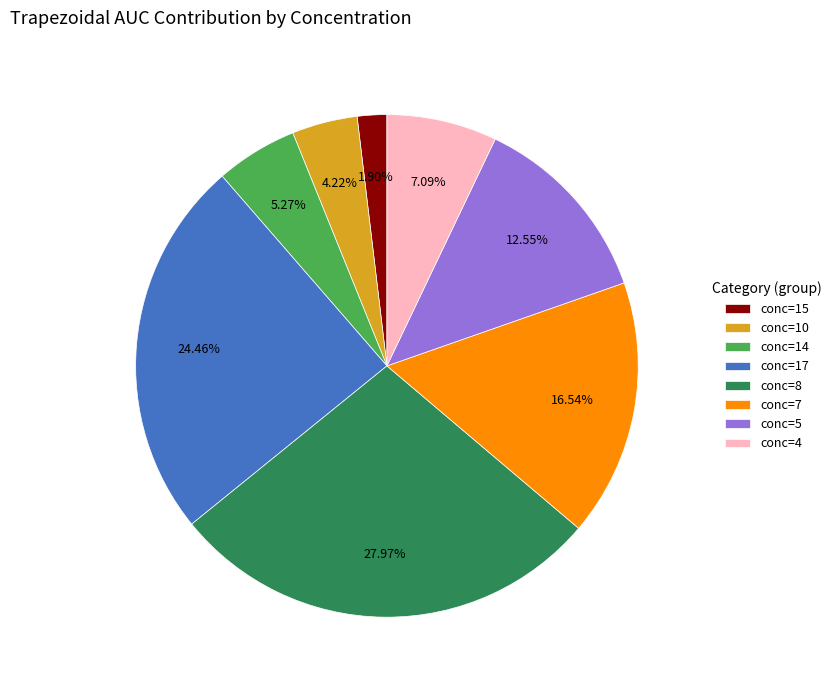

Combined, do conc=15 and conc=8 account for over 50%?

No